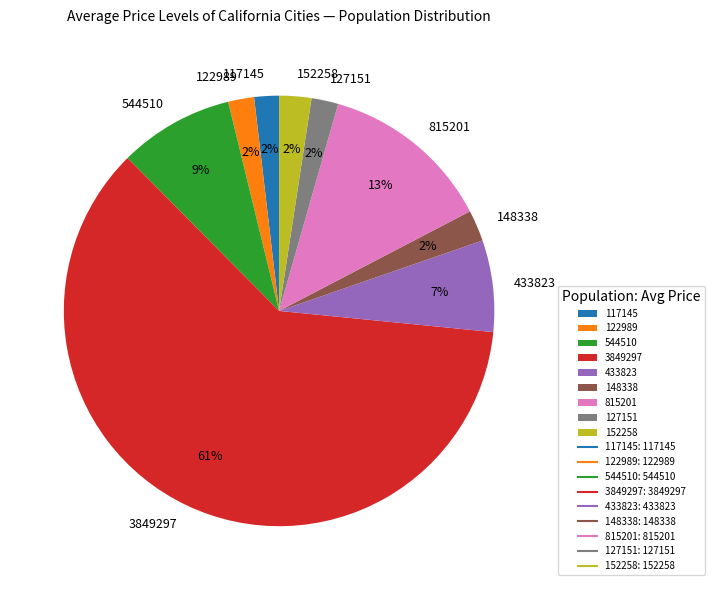

Is it true that 544510 is 9% of the pie?

True